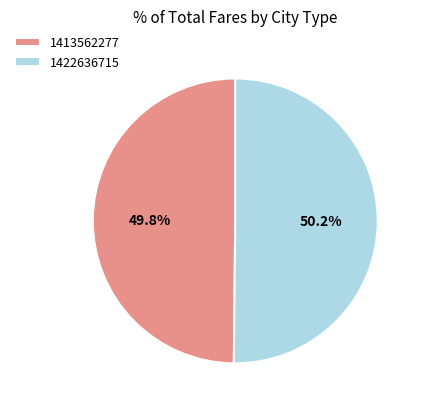

To the nearest percent, what is the combined percentage of 1422636715 and 1413562277?

100%